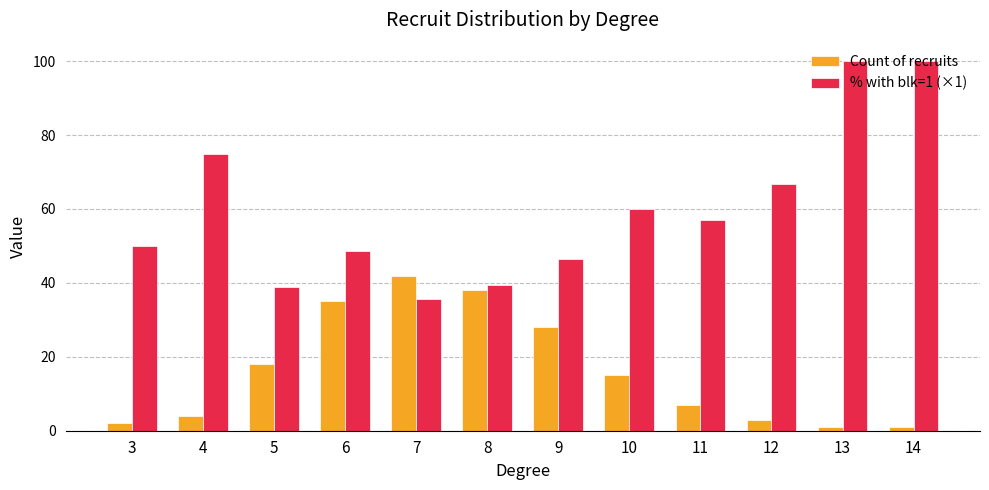

What is the greatest value displayed?

100.0